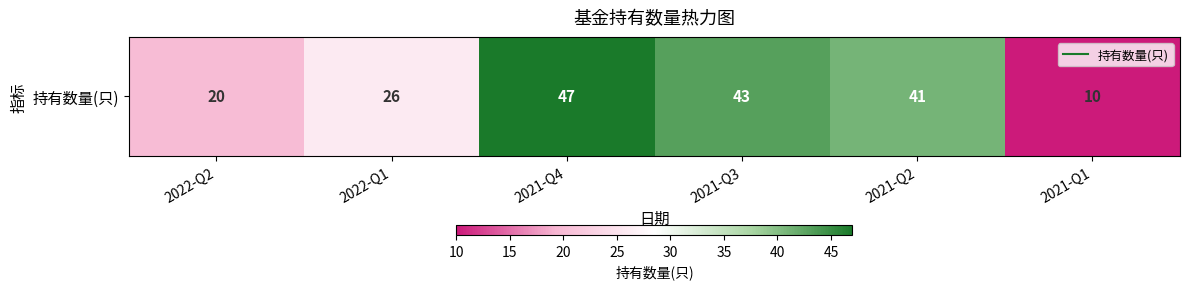

Which has a higher value, 2022-Q1 or 2022-Q2?

2022-Q1